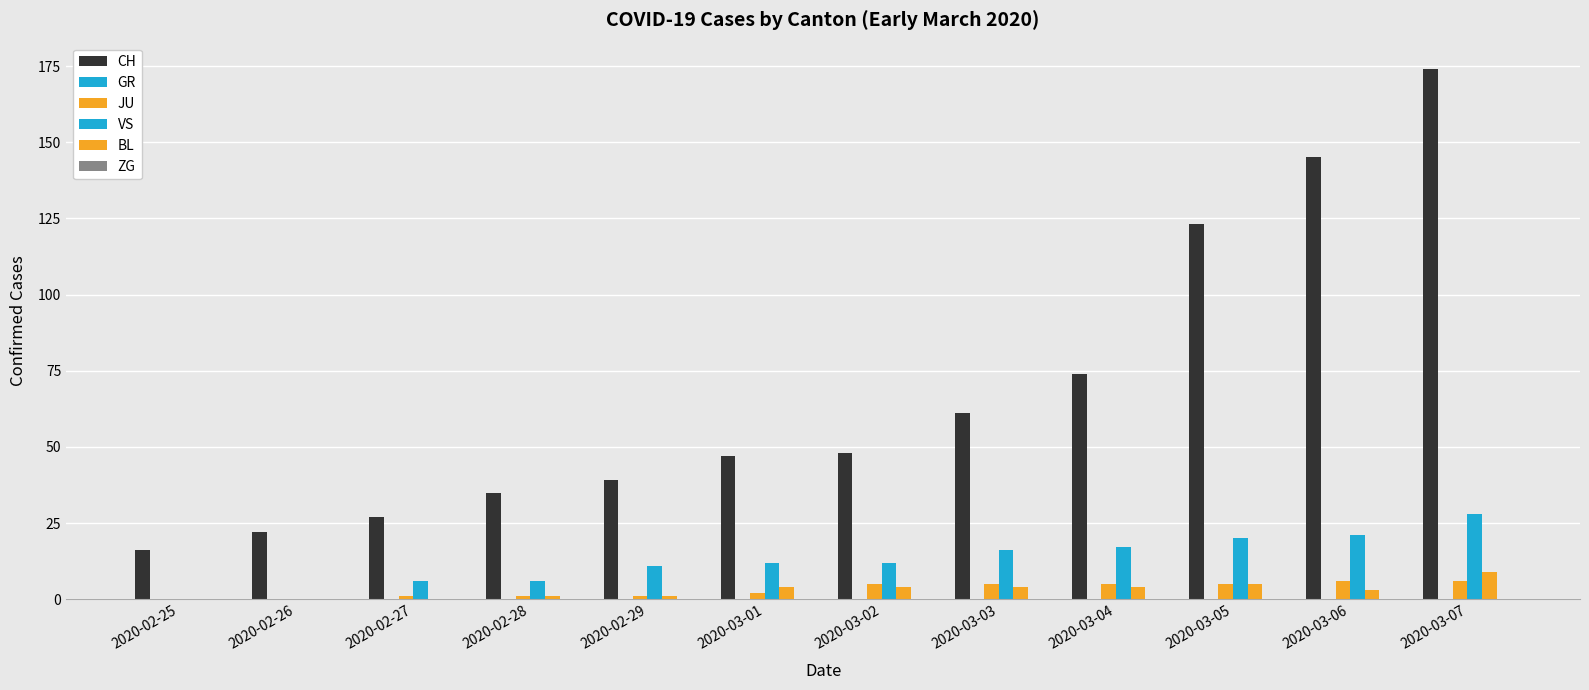

Reading left to right, extract all data points from this chart.

CH: 2020-02-25=16	2020-02-26=22	2020-02-27=27	2020-02-28=35	2020-02-29=39	2020-03-01=47	2020-03-02=48	2020-03-03=61	2020-03-04=74	2020-03-05=123	2020-03-06=145	2020-03-07=174
GR: 2020-02-25=0	2020-02-26=0	2020-02-27=0	2020-02-28=0	2020-02-29=0	2020-03-01=0	2020-03-02=0	2020-03-03=0	2020-03-04=0	2020-03-05=0	2020-03-06=0	2020-03-07=0
JU: 2020-02-25=0	2020-02-26=0	2020-02-27=1	2020-02-28=1	2020-02-29=1	2020-03-01=2	2020-03-02=5	2020-03-03=5	2020-03-04=5	2020-03-05=5	2020-03-06=6	2020-03-07=6
VS: 2020-02-25=0	2020-02-26=0	2020-02-27=6	2020-02-28=6	2020-02-29=11	2020-03-01=12	2020-03-02=12	2020-03-03=16	2020-03-04=17	2020-03-05=20	2020-03-06=21	2020-03-07=28
BL: 2020-02-25=0	2020-02-26=0	2020-02-27=0	2020-02-28=1	2020-02-29=1	2020-03-01=4	2020-03-02=4	2020-03-03=4	2020-03-04=4	2020-03-05=5	2020-03-06=3	2020-03-07=9
ZG: 2020-02-25=0	2020-02-26=0	2020-02-27=0	2020-02-28=0	2020-02-29=0	2020-03-01=0	2020-03-02=0	2020-03-03=0	2020-03-04=0	2020-03-05=0	2020-03-06=0	2020-03-07=0